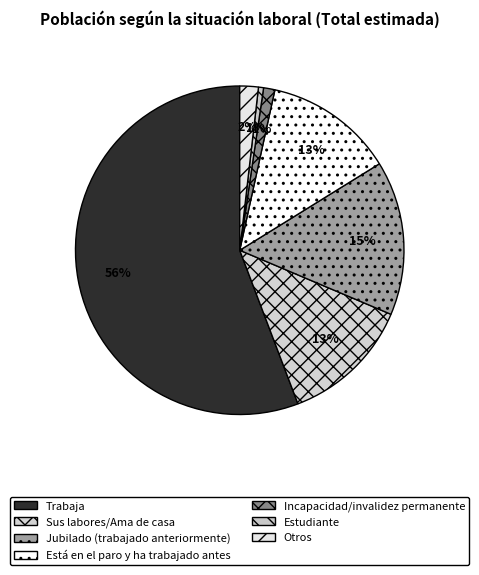

Is it true that Otros is 1% of the pie?

False